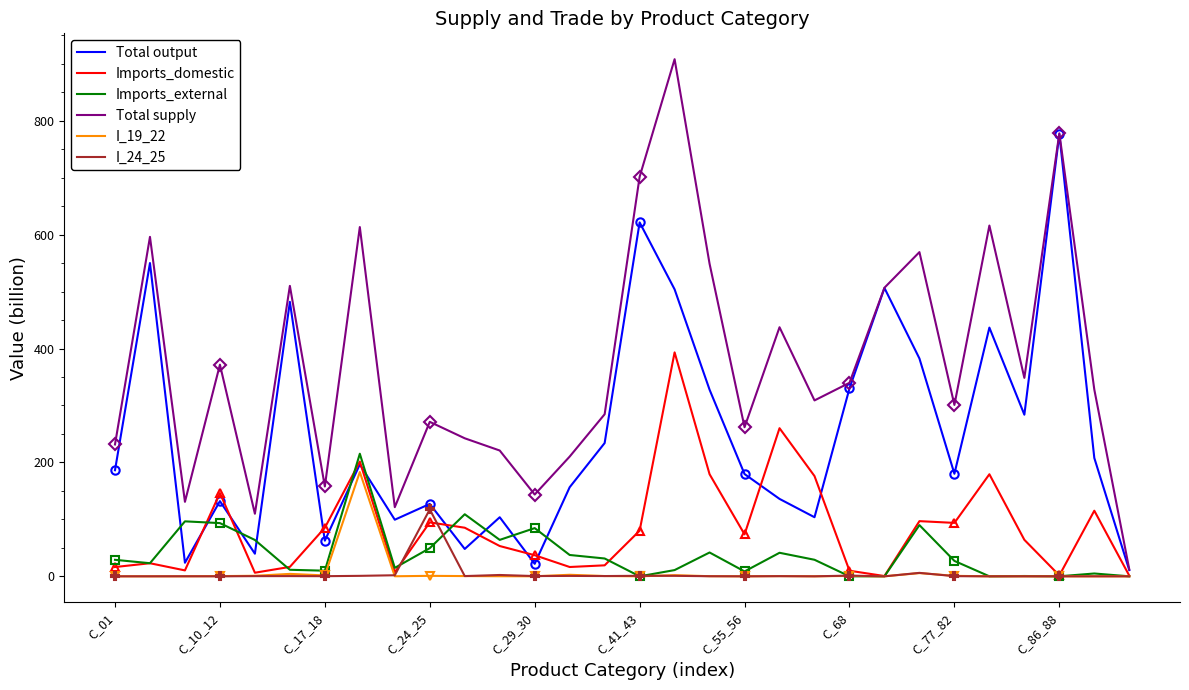

What is the approximate value of Imports_domestic at C_55_56?

73.7